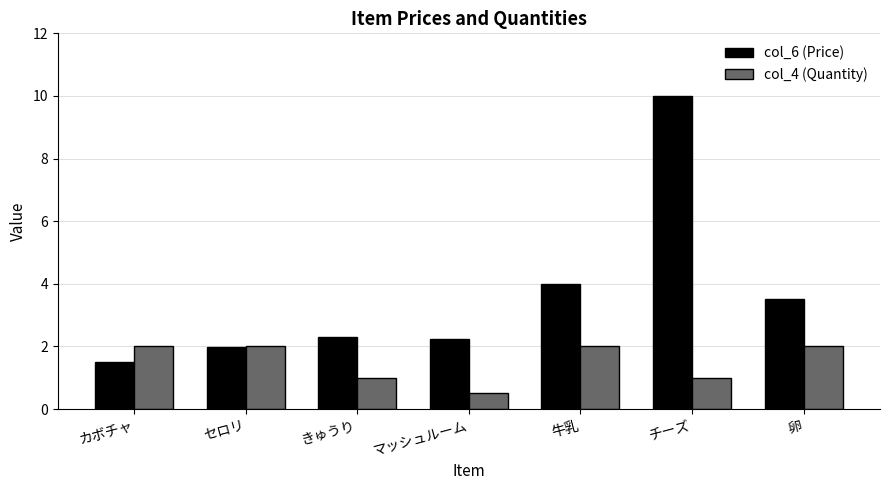

What is the difference between the highest and lowest values at カボチャ?

0.5